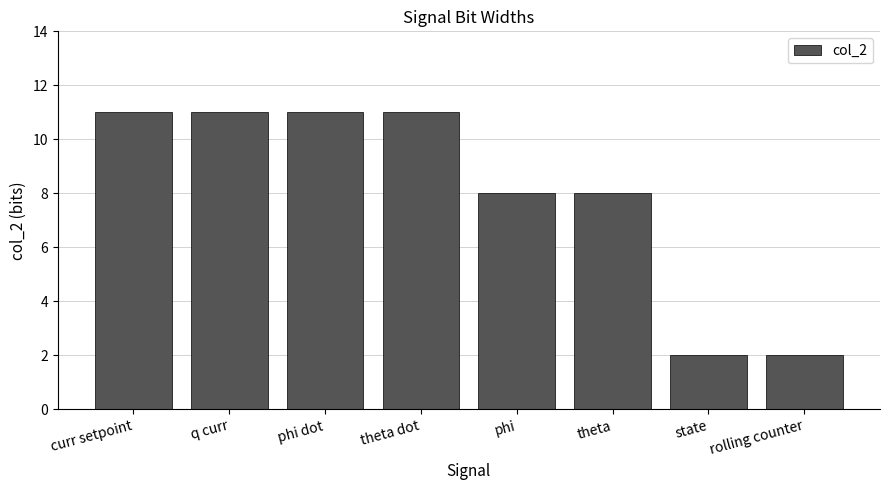

The chart shows a value of 1 at state. True or false?

False